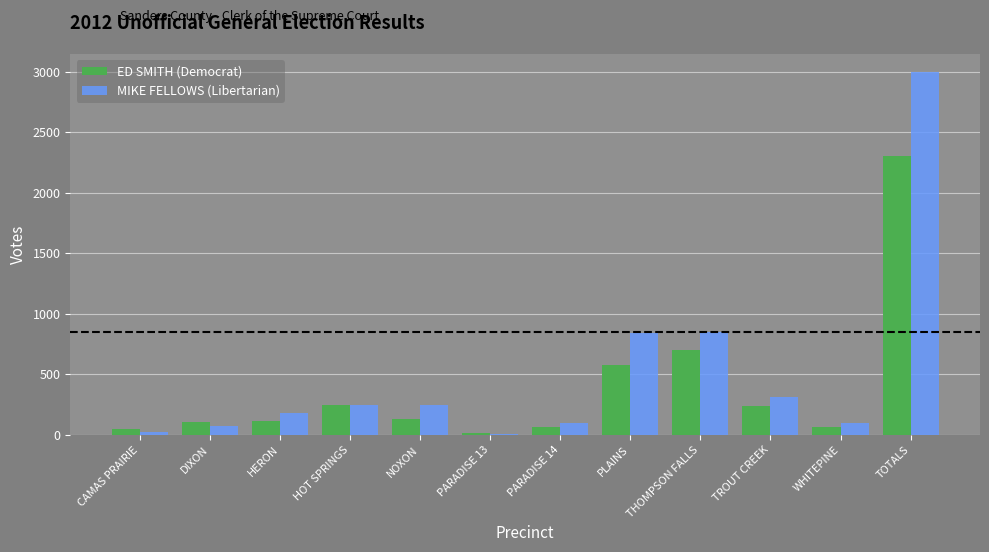

What is the difference between the highest and lowest values at DIXON?

32